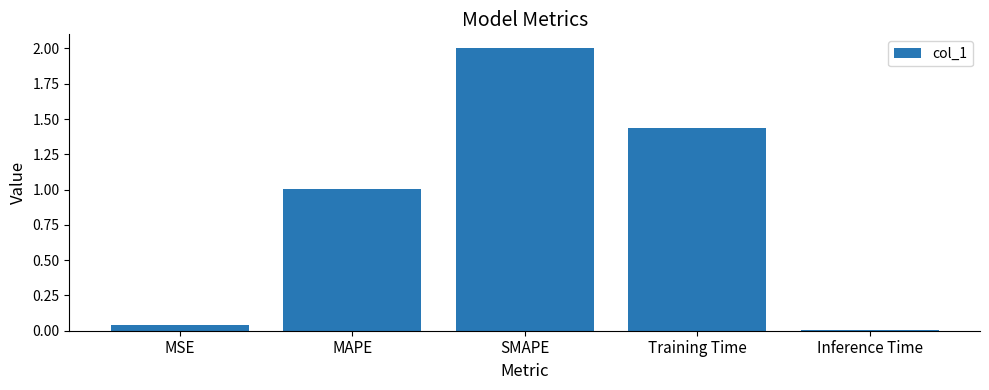

Which has a higher value, MSE or Inference Time?

MSE